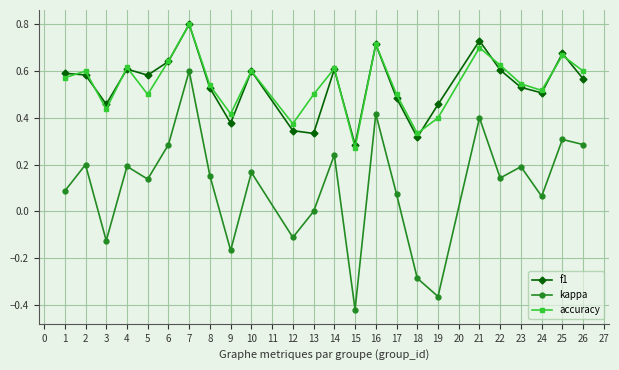

At which category does the chart reach its minimum across all series?

15